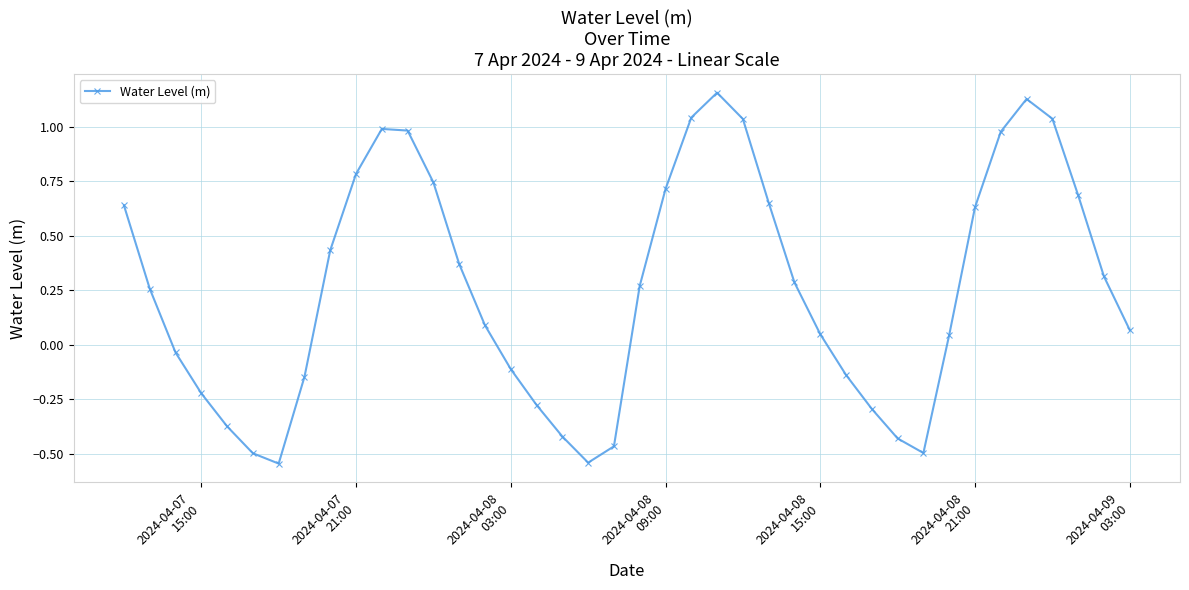

What is the difference between the maximum and minimum values?

1.7